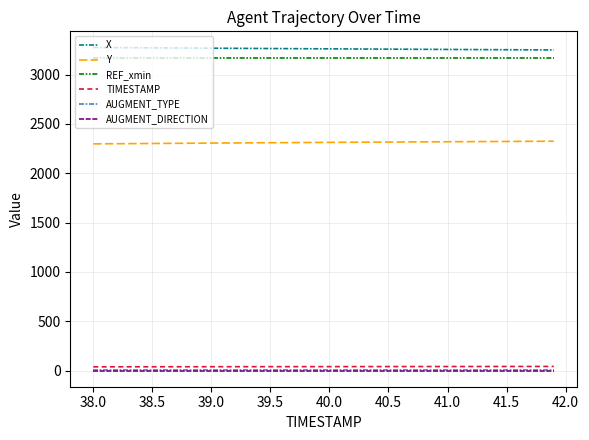

What is the difference between the maximum and second lowest values in the X series?

24.3